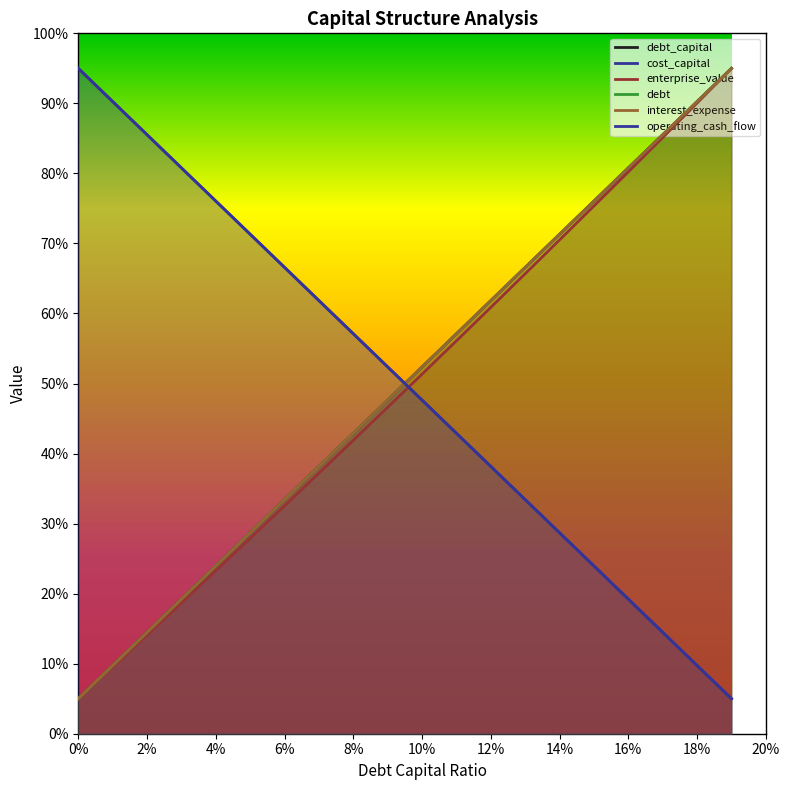

At which label is enterprise_value closest to 50?

10%